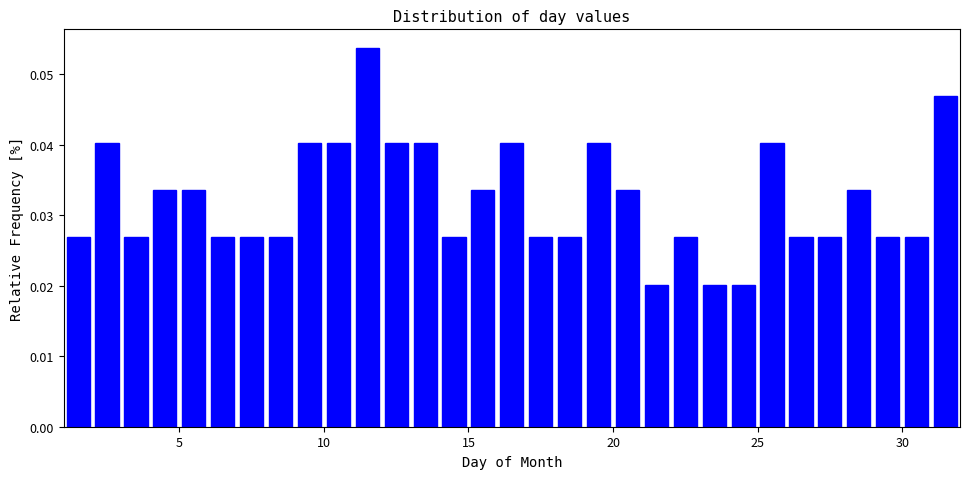

Read against the x-axis, roughly where is the centre of the tallest bar?

11.5